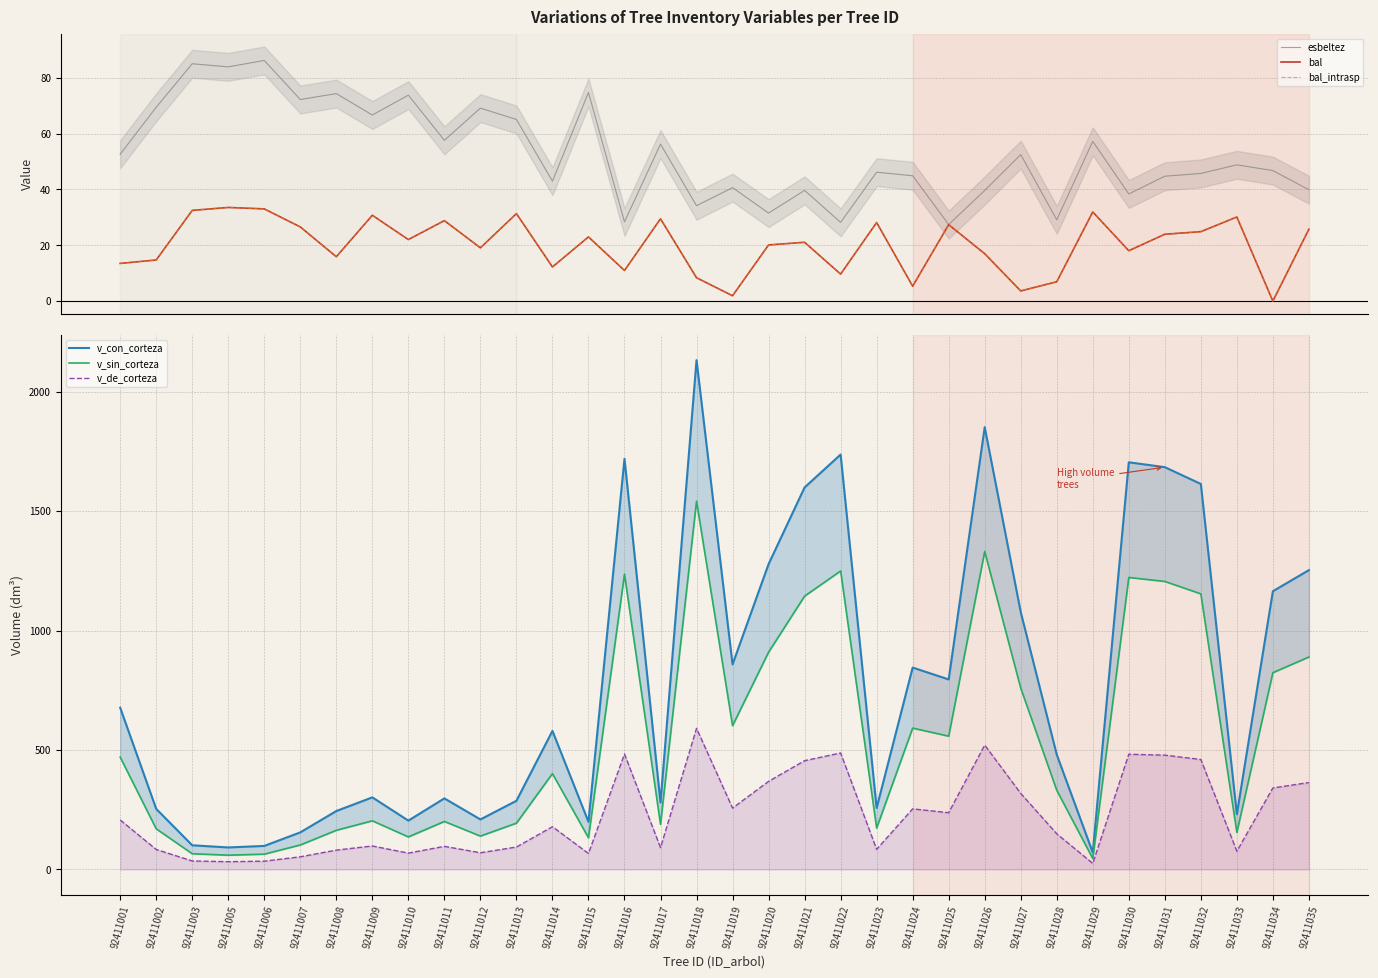

Reading left to right, list all the values displayed in this chart.

esbeltez: 52.6	69.4	85.0	83.9	86.2	72.2	74.3	66.7	73.8	57.6	69.1	65.1	43.0	74.7	28.4	56.2	34.2	40.7	31.5	39.7	28.2	46.2	44.9	27.4	39.6	52.5	29.1	57.2	38.4	44.8	45.7	48.8	46.8	39.9
bal: 13.5	14.7	32.5	33.6	33.0	26.6	15.9	30.8	22.1	28.8	19.1	31.4	12.2	23.0	11.0	29.5	8.4	1.9	20.1	21.1	9.7	28.1	5.3	27.4	17.0	3.6	6.9	31.9	18.1	24.0	24.9	30.1	0.0	25.8
bal_intrasp: 13.5	14.7	32.5	33.6	33.0	26.6	15.9	30.8	22.1	28.8	19.1	31.4	12.2	23.0	11.0	29.5	8.4	1.9	20.1	21.1	9.7	28.1	5.3	27.4	17.0	3.6	6.9	31.9	18.1	24.0	24.9	30.1	0.0	25.8
v_con_corteza: 677.0	253.4	101.0	92.0	98.3	155.0	244.4	301.6	204.3	297.3	209.2	287.2	579.9	199.3	1719.0	280.2	2131.9	858.4	1278.0	1599.2	1736.7	257.2	845.0	795.3	1851.3	1077.4	480.5	70.6	1704.3	1683.9	1613.7	231.0	1164.6	1252.9
v_sin_corteza: 469.9	170.0	65.6	59.6	63.8	102.3	163.7	203.5	136.0	200.8	139.4	193.6	401.1	132.5	1236.1	188.9	1541.4	601.7	909.4	1144.1	1249.3	173.2	591.5	557.9	1330.8	759.2	331.4	45.5	1222.2	1205.6	1153.5	154.9	823.5	889.2
v_de_corteza: 207.1	83.4	35.3	32.4	34.5	52.7	80.8	98.1	68.3	96.5	69.7	93.7	178.7	66.7	482.9	91.3	590.5	256.7	368.6	455.1	487.4	84.0	253.5	237.4	520.5	318.2	149.1	25.1	482.1	478.3	460.2	76.1	341.1	363.6